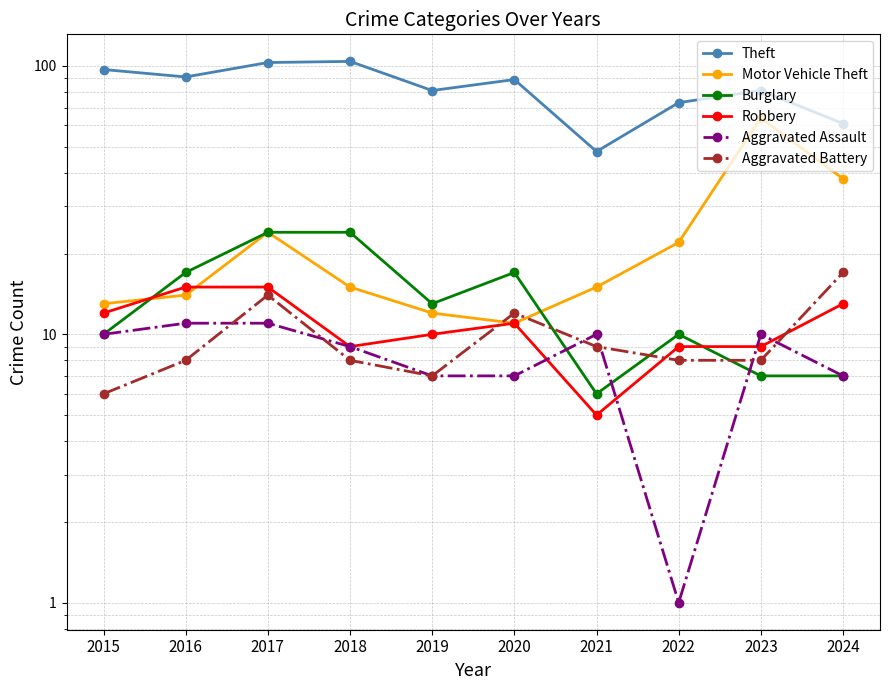

At which category does Aggravated Assault reach its first local peak?

2021